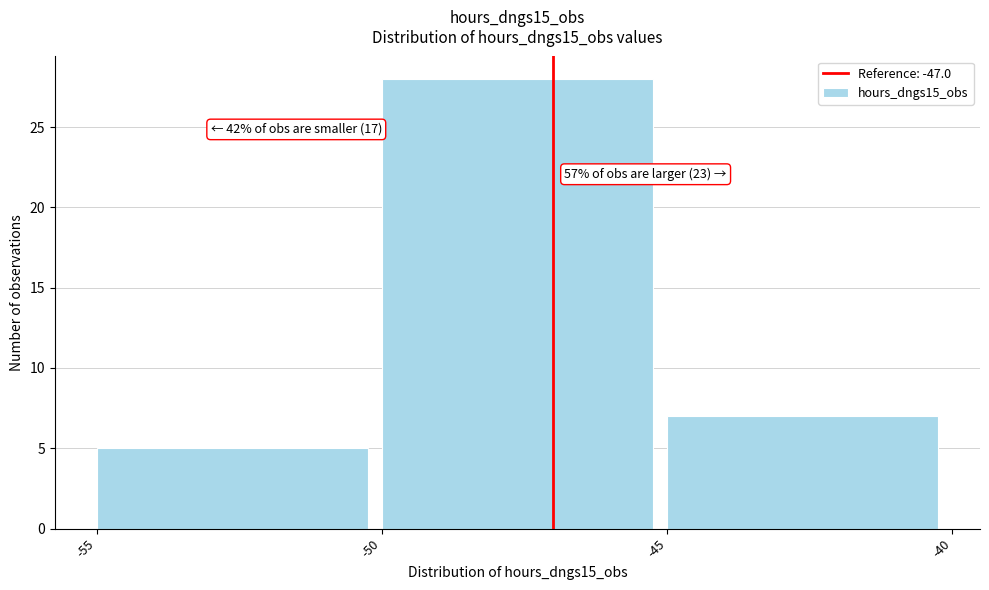

Over which range of the x-axis is the bar tallest?

-50 to -45